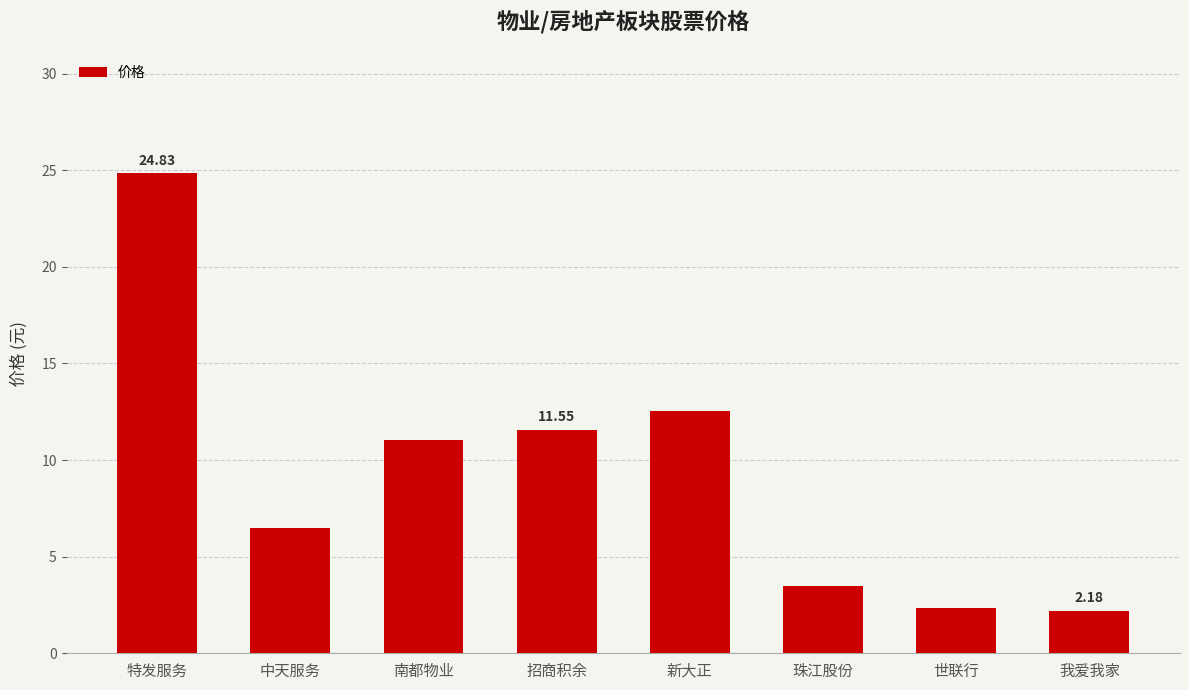

What position from the right is 世联行?

2